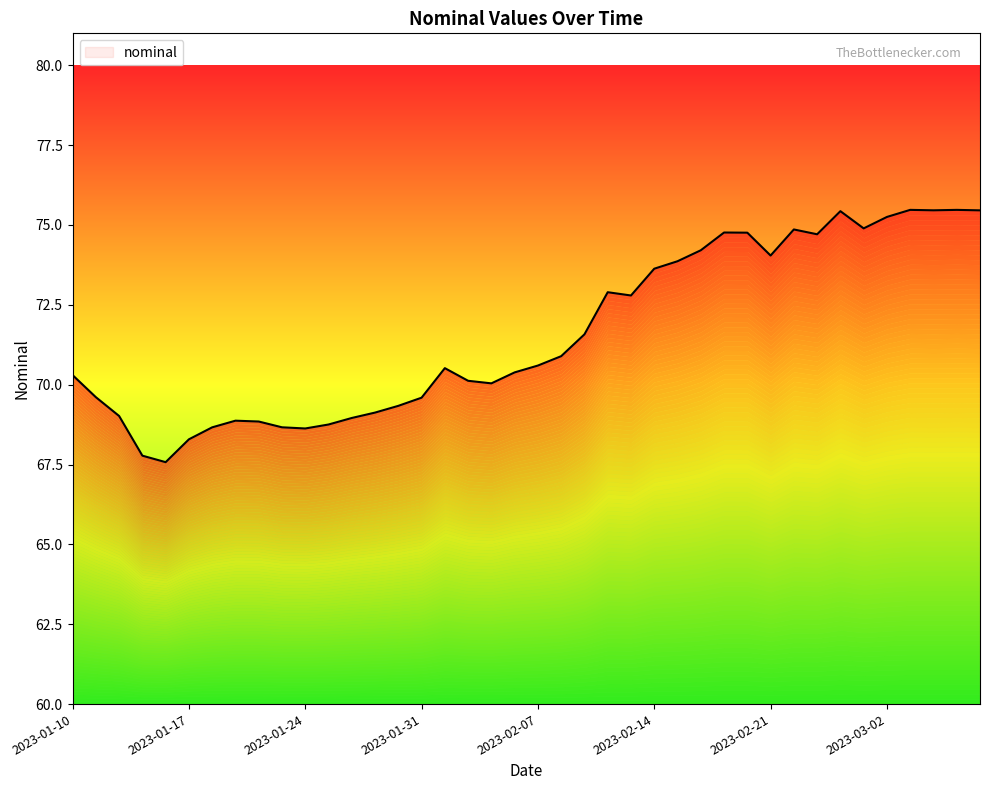

Is it true that the value at 2023-02-16 is 29.5?

False